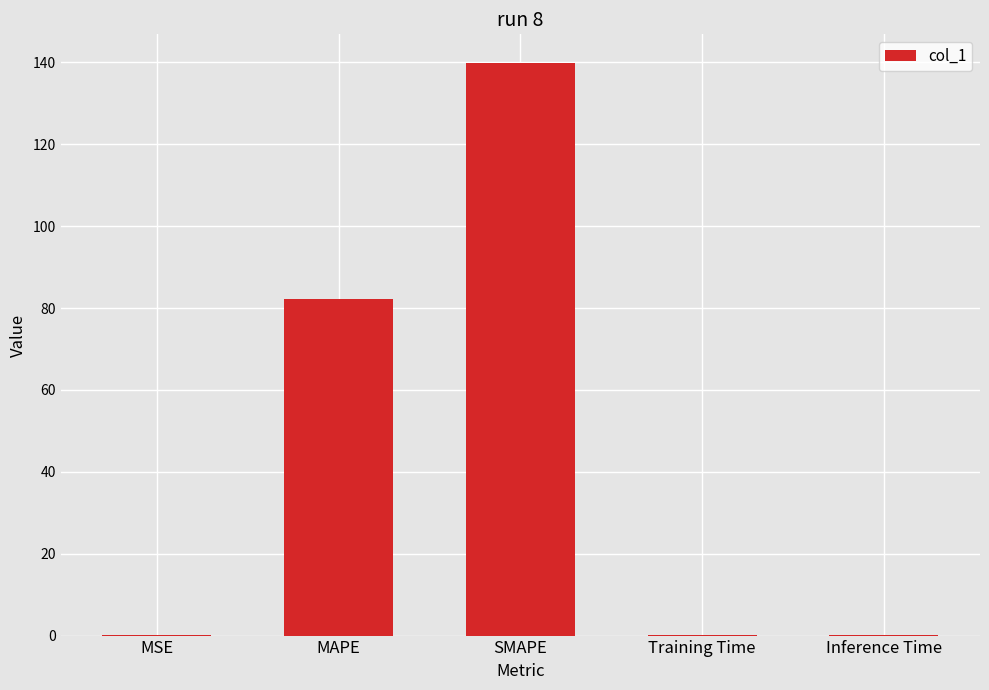

What is the sum of all values?

222.7